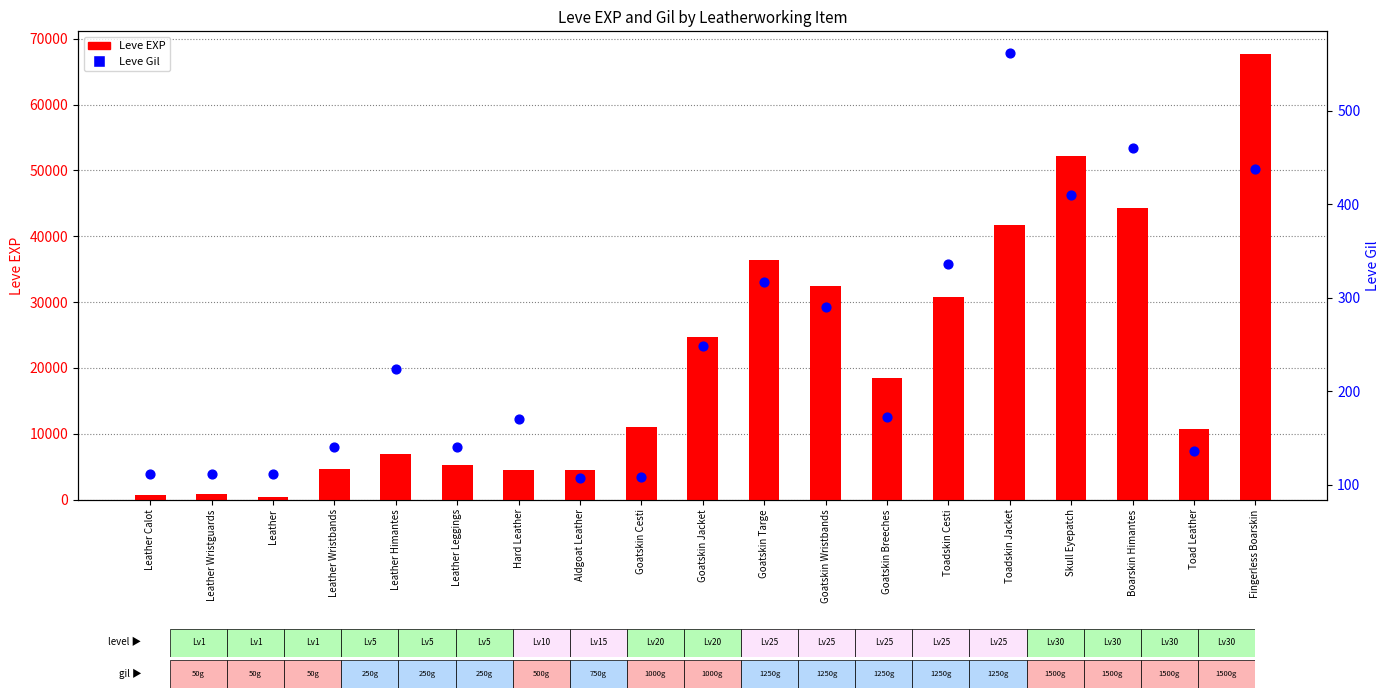

Which series has the largest Y range (max minus min)?

Leve EXP